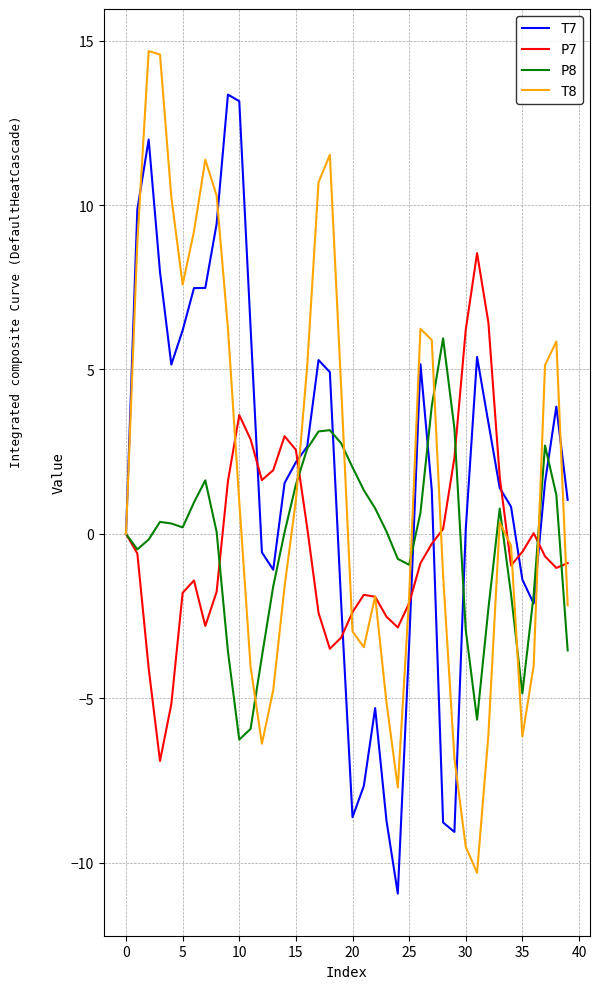

What is the highest value of the P7 series?

8.5